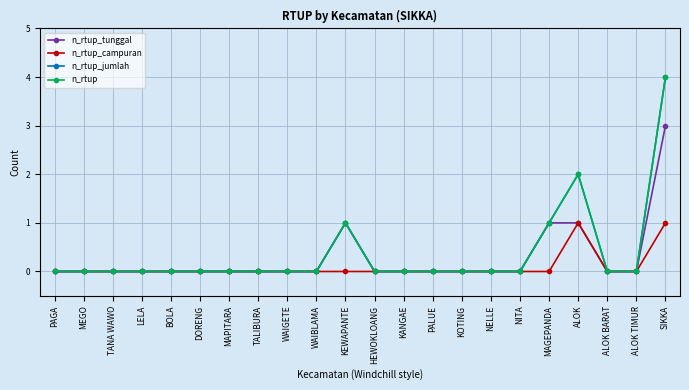

Does the chart have visible grid lines?

Yes